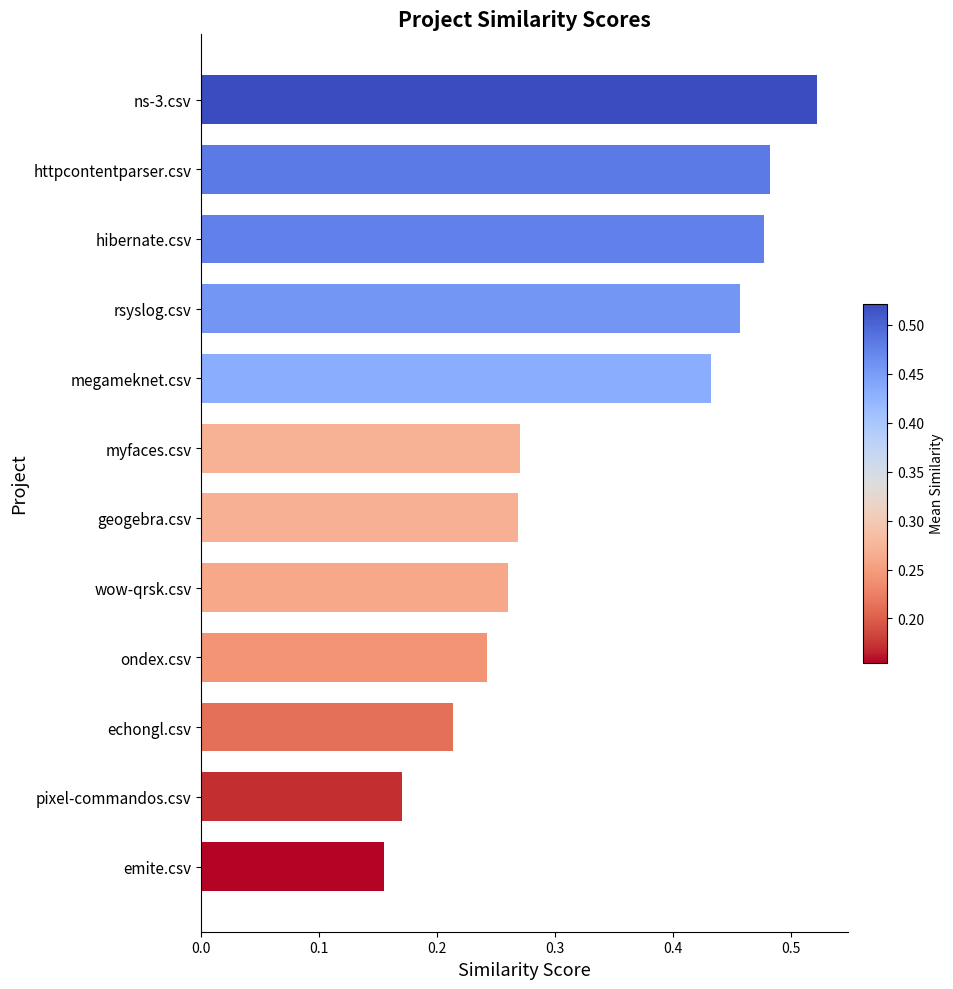

At which category does the chart reach its minimum across all series?

emite.csv